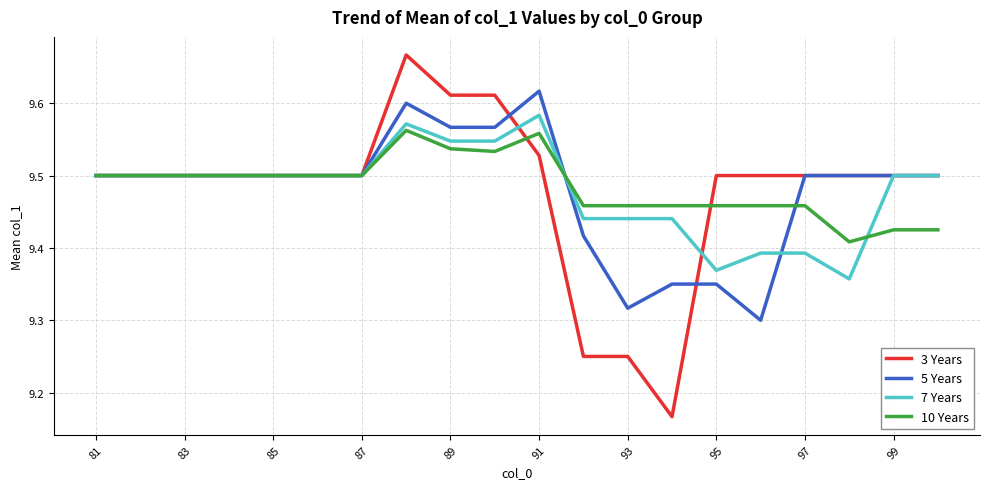

Which series has the widest spread of values?

3 Years